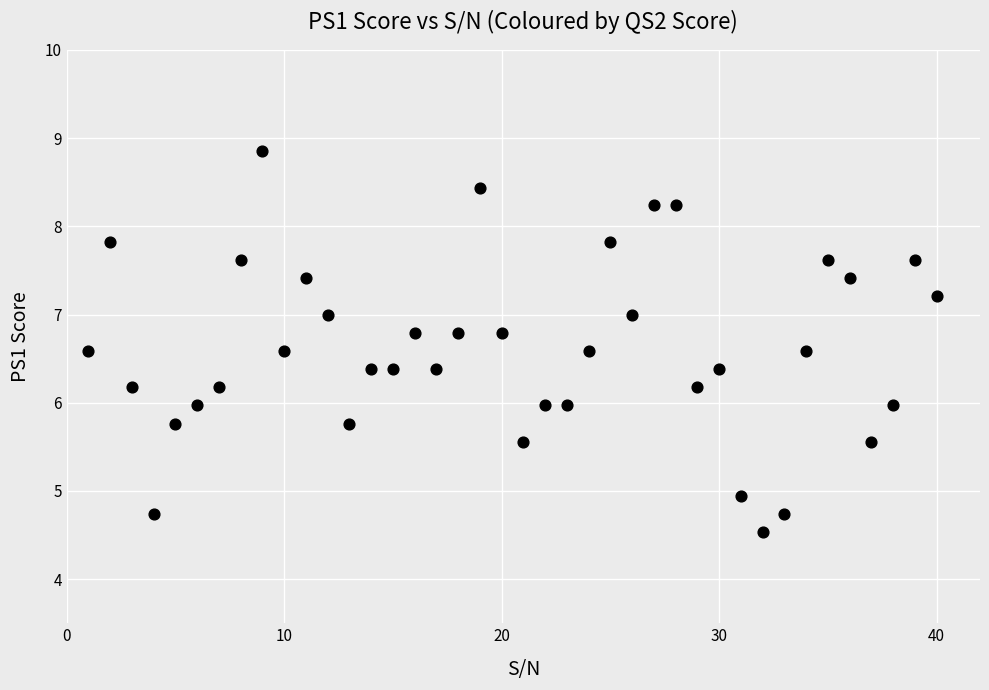

What is the range of Y values (max minus min)?

4.3